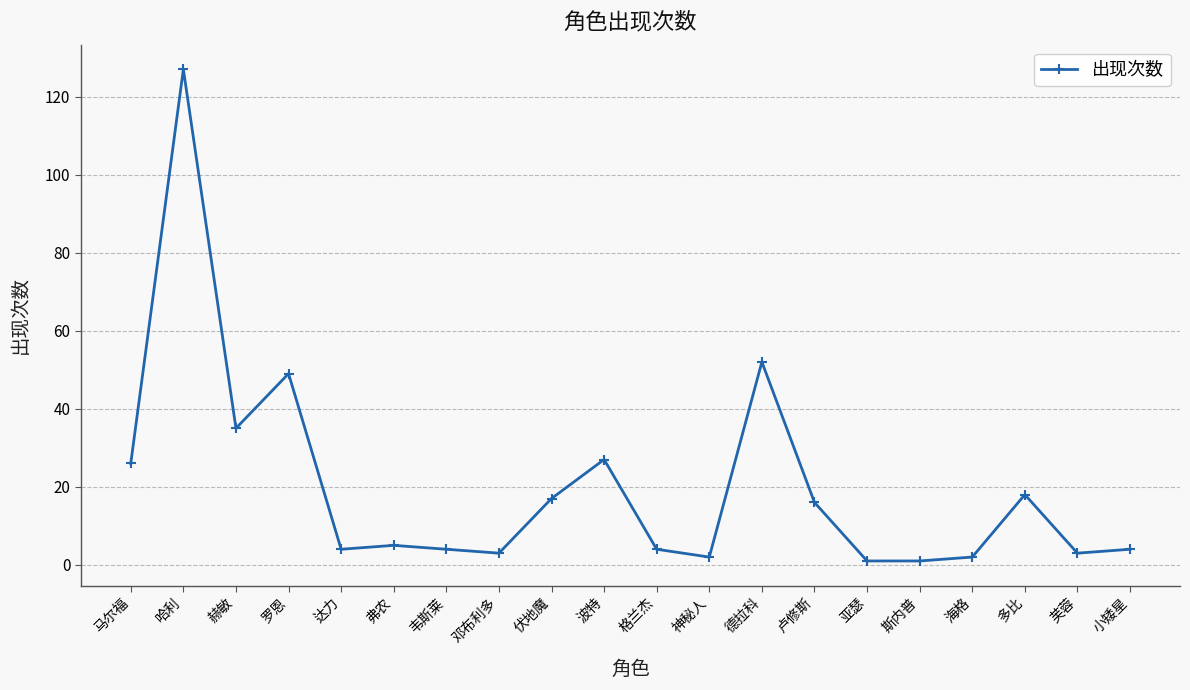

How many distinct data groups are displayed?

1